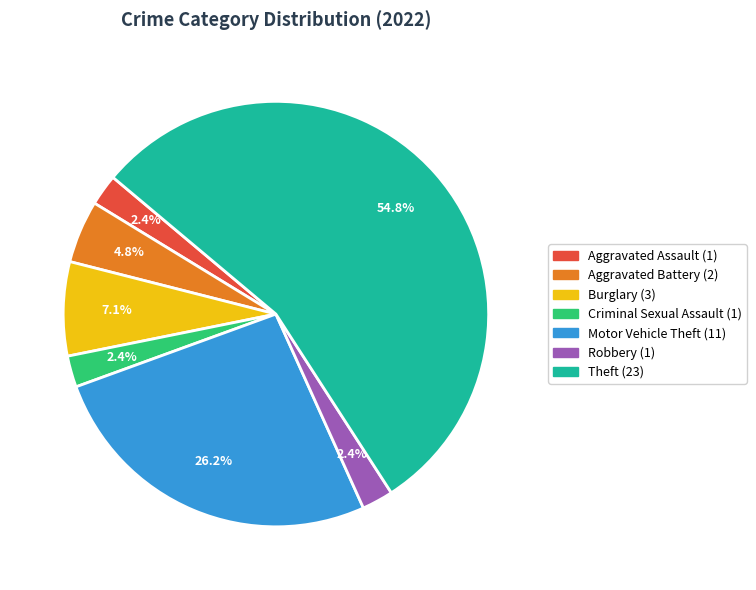

What is the majority slice?

Theft